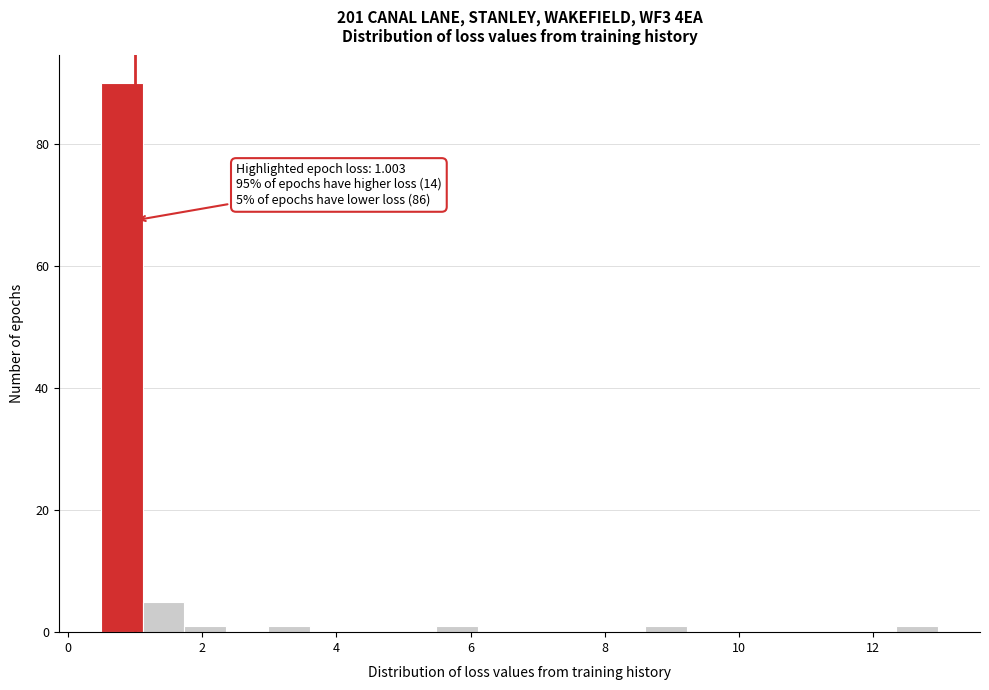

Around what value on the x-axis is the tallest bar? Give the approximate position of its centre, as read against the axis.

0.8